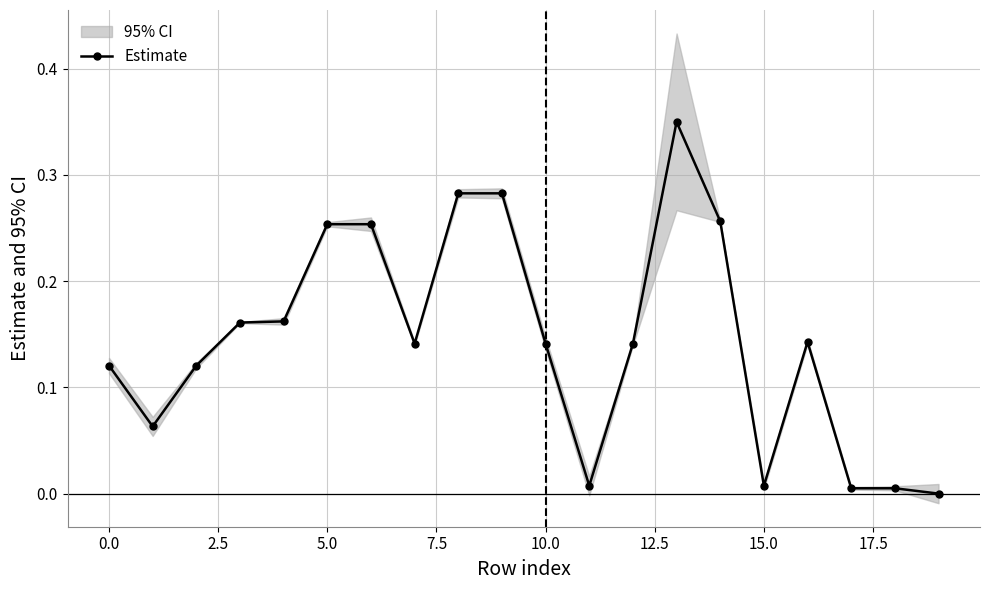

Where is the data nearest to the value 0?

19